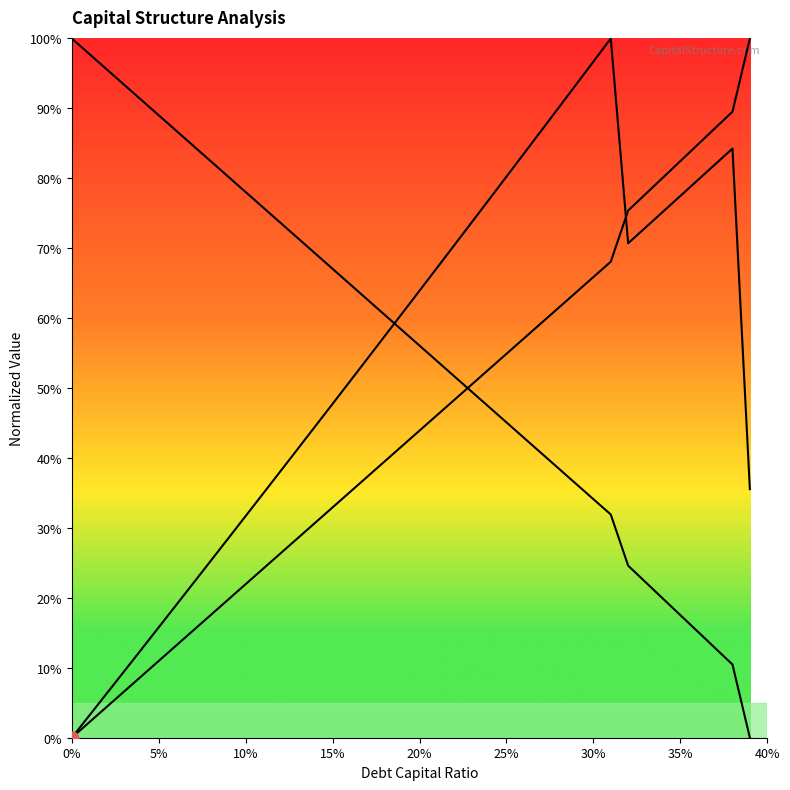

Is the value of enterprise_value at 31 greater than the value of taxable_income at 38?

Yes